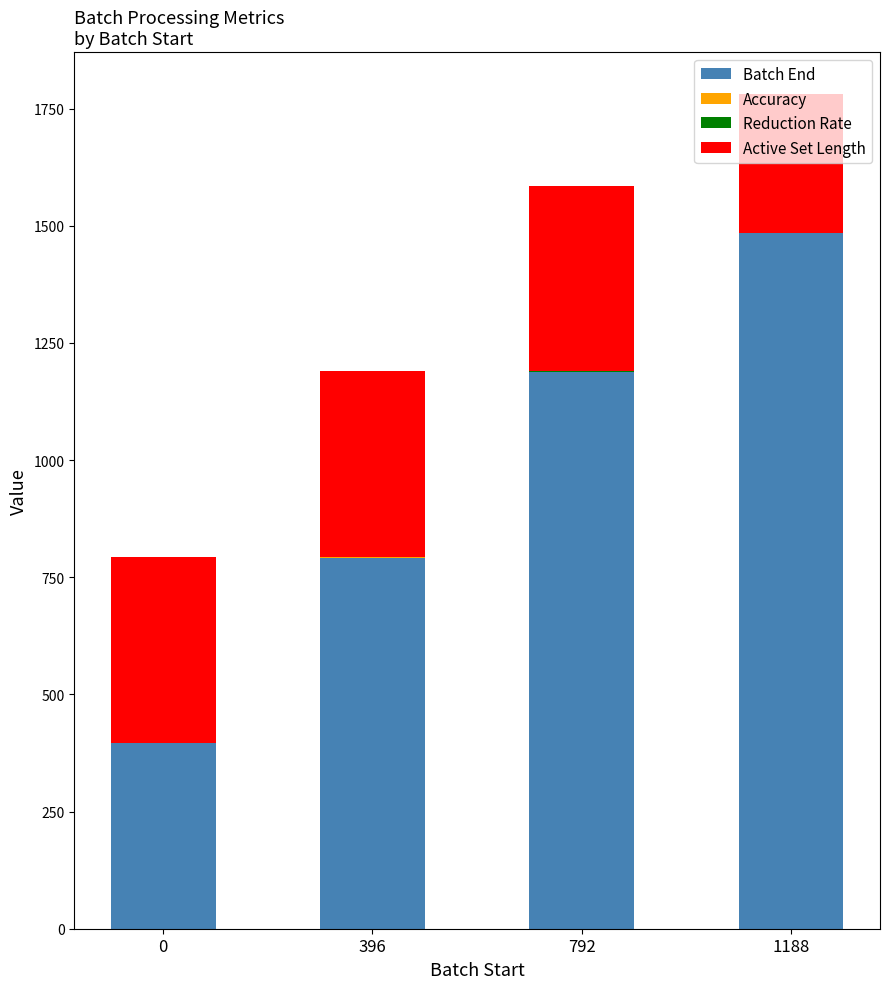

The Batch End series shows 396.0 at 0. True or false?

True